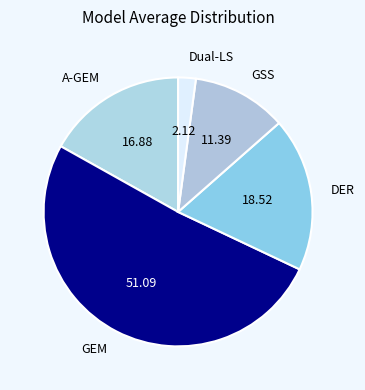

Rank the categories by value from lowest to highest.

Dual-LS, GSS, A-GEM, DER, GEM